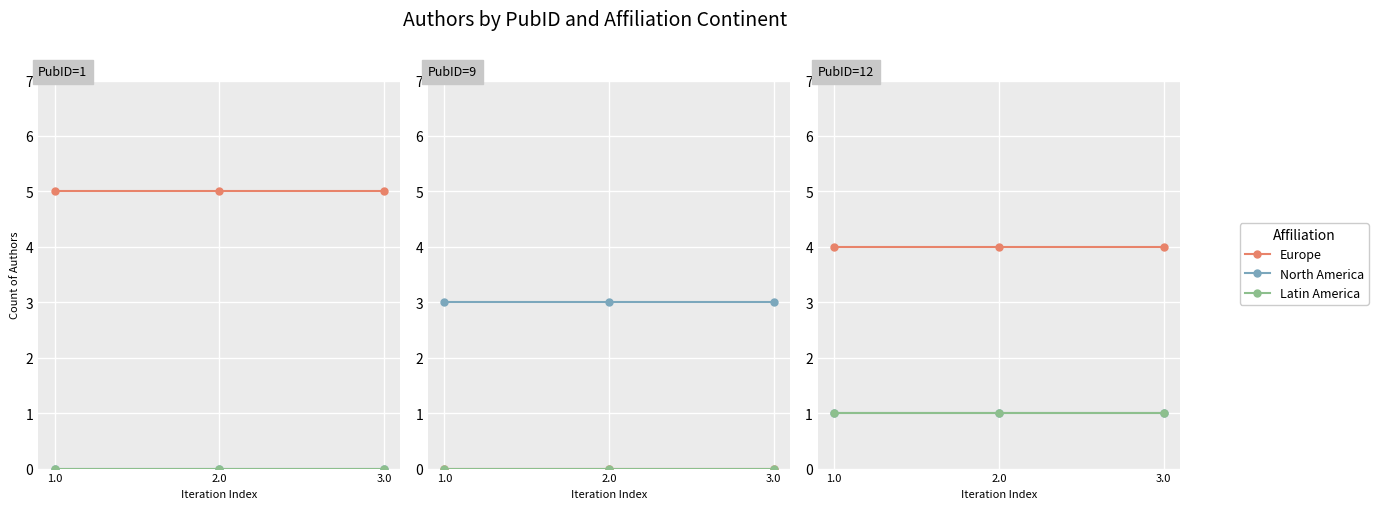

Which series has the largest range (max minus min)?

Europe